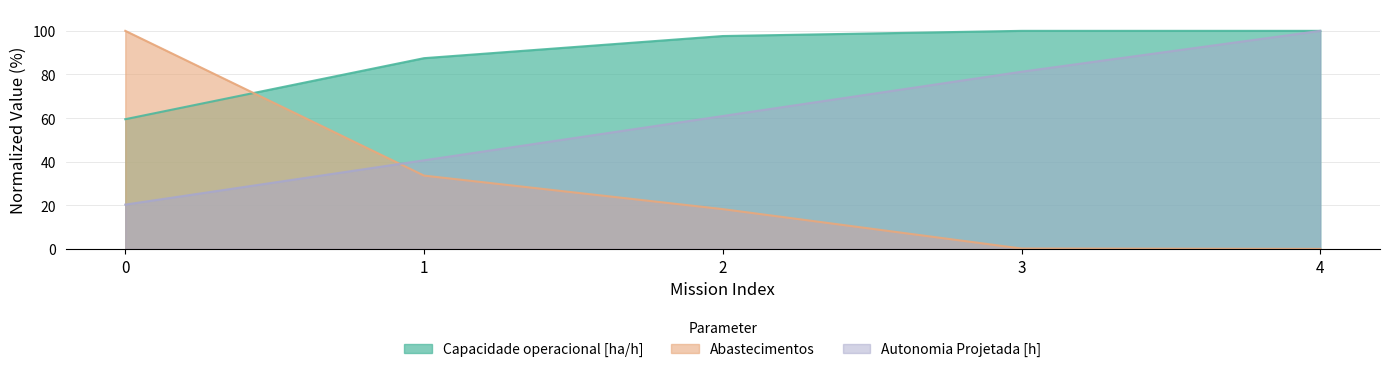

Rank the categories by Autonomia Projetada [h] value from lowest to highest.

0, 1, 2, 3, 4